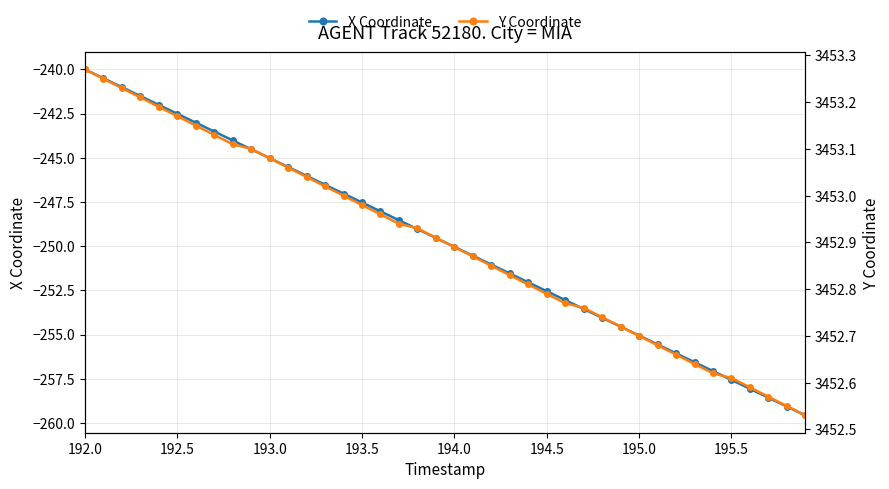

What is the lowest value of the X Coordinate series?

-259.6